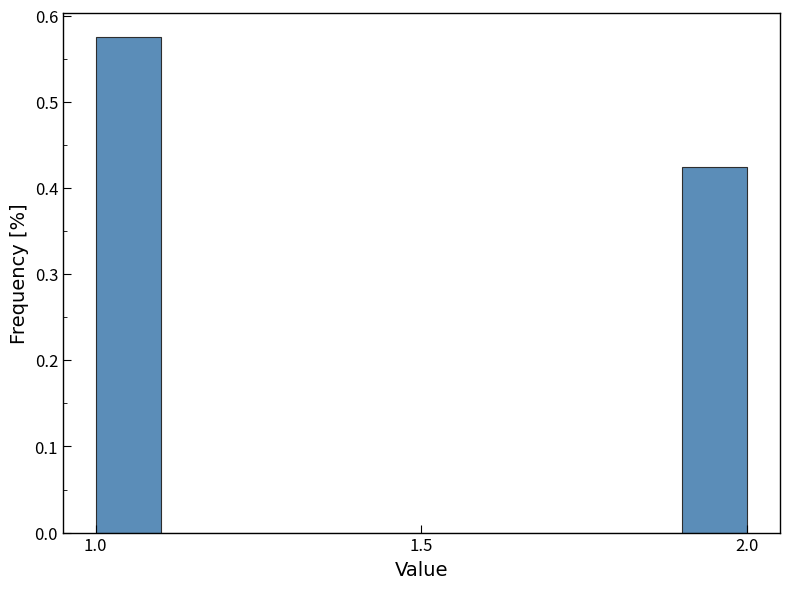

Read against the x-axis, roughly where is the centre of the tallest bar?

1.05